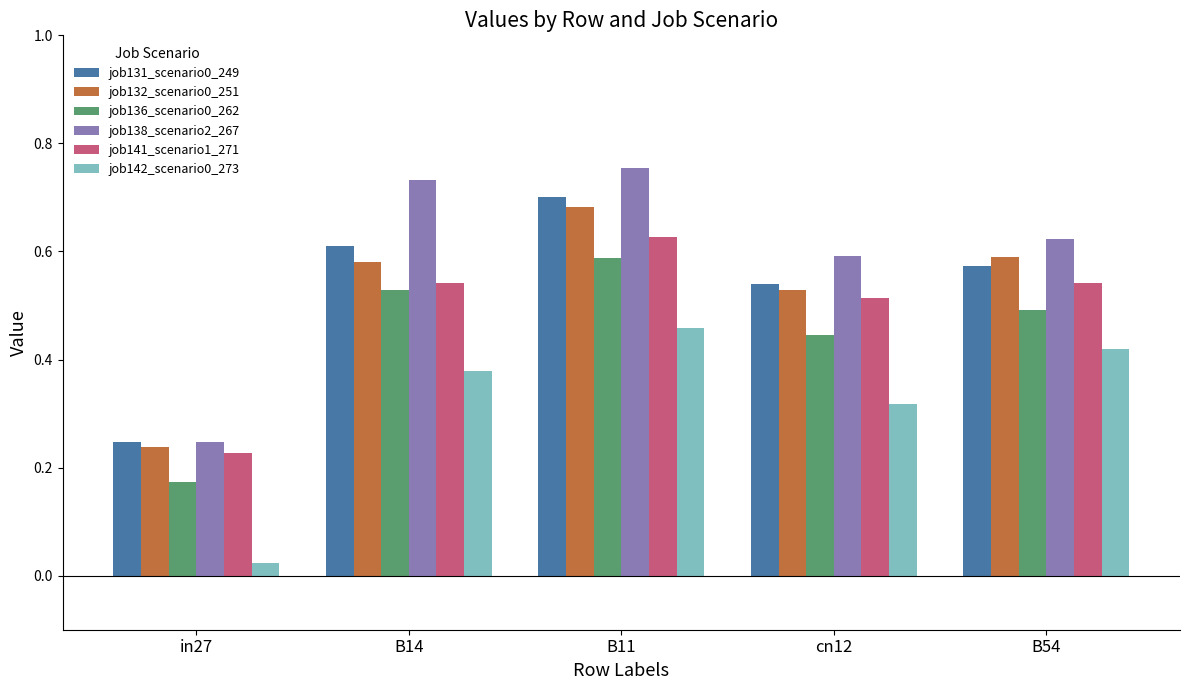

Which category has the highest value across all series?

B11